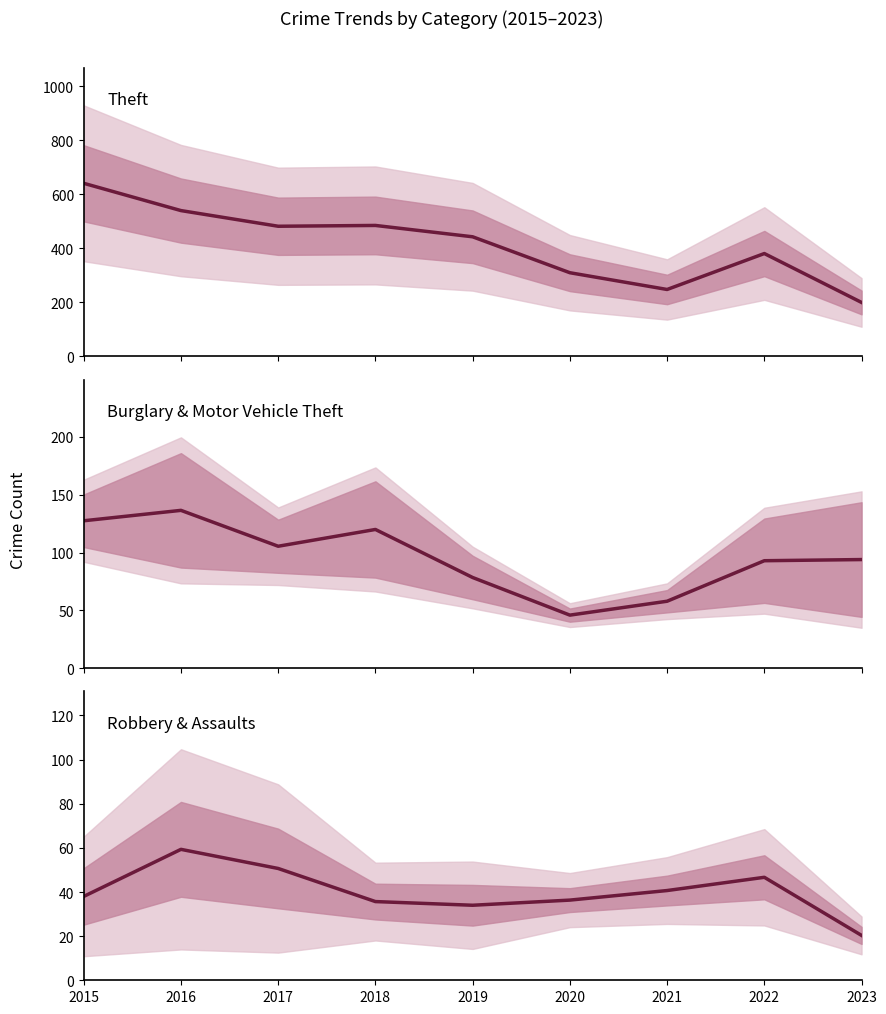

What is the approximate value of Theft at 2022?

381.0